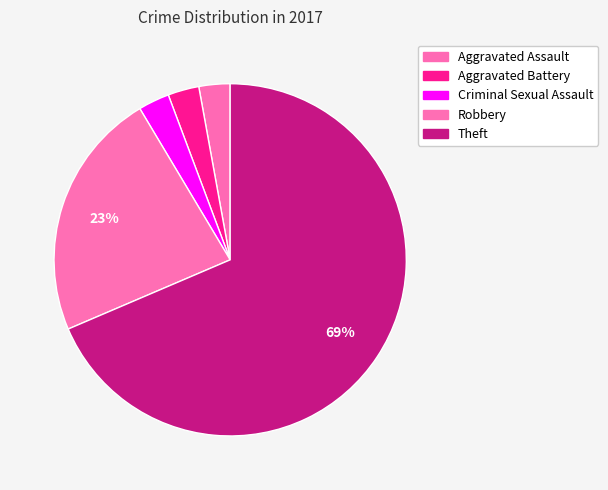

Combined, do Aggravated Assault and Aggravated Battery account for over 50%?

No